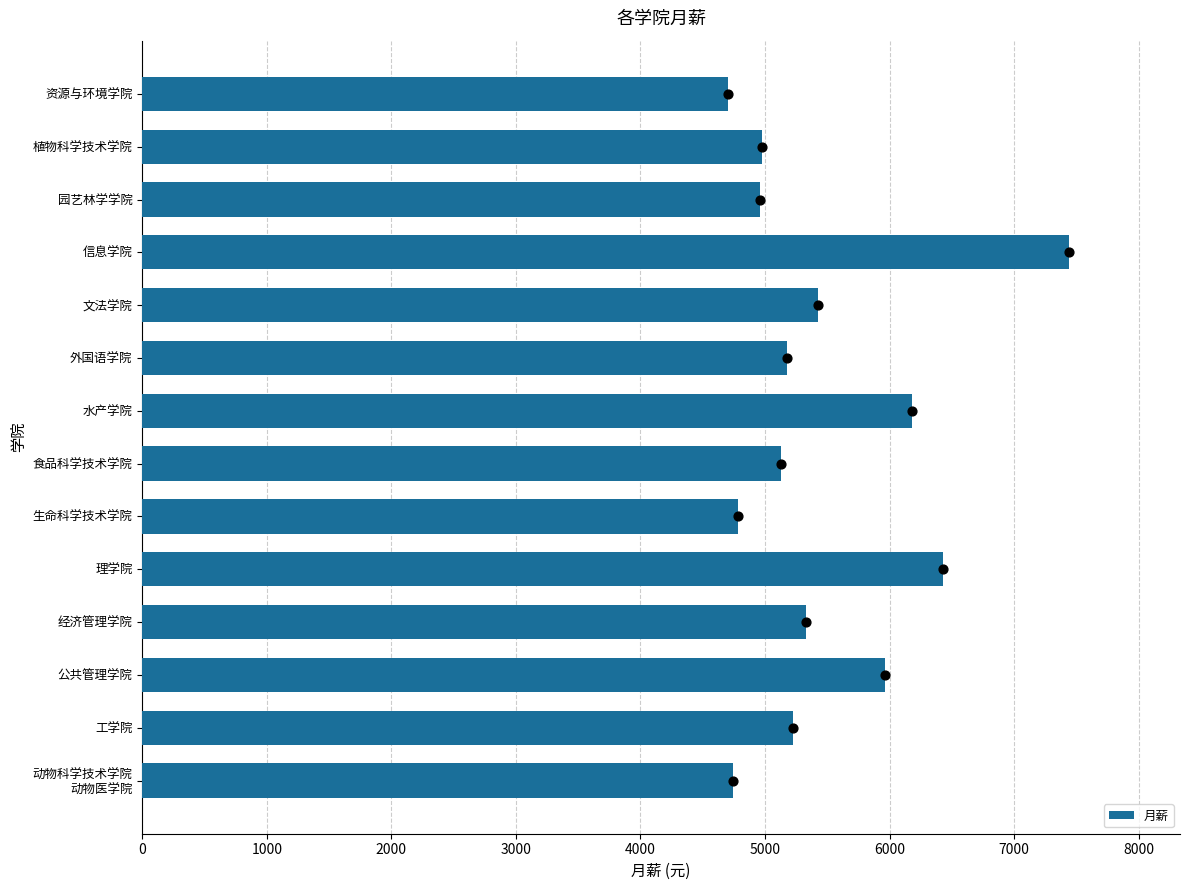

What is the difference between the maximum and minimum values in the 月薪 series?

2737.5